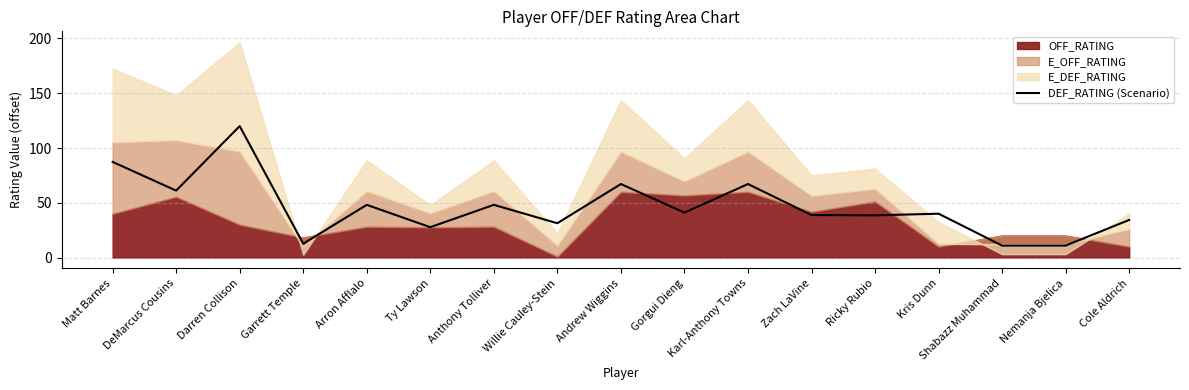

How many values are below 40?

8